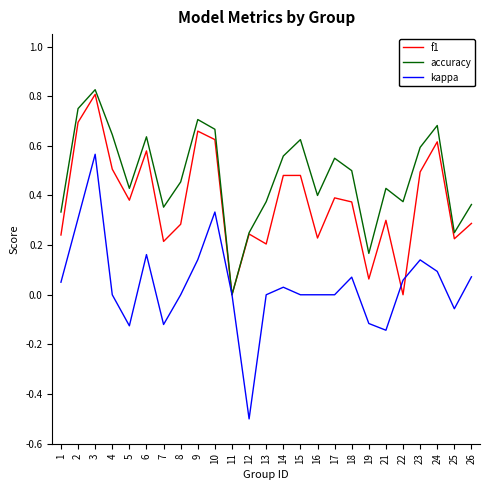

Is the value of accuracy at 23 greater than the value of f1 at 21?

Yes